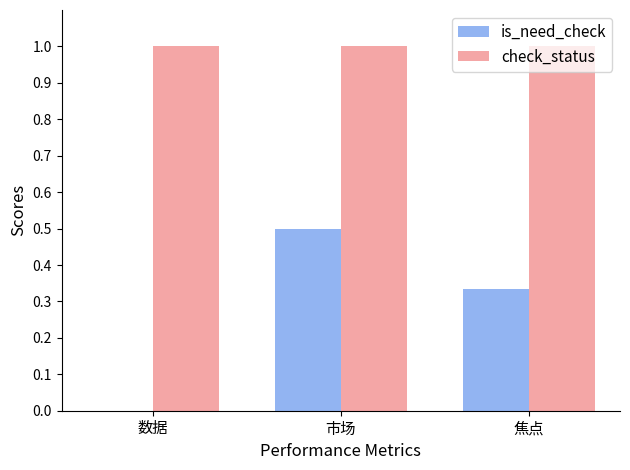

Which series has the widest spread of values?

is_need_check